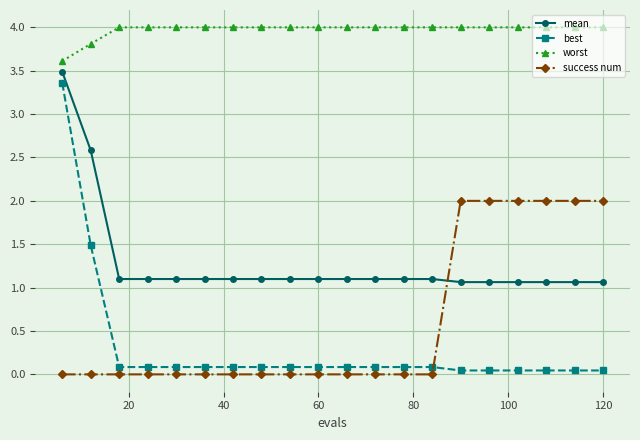

What is the value of the worst point at the 18th from the left?

4.0